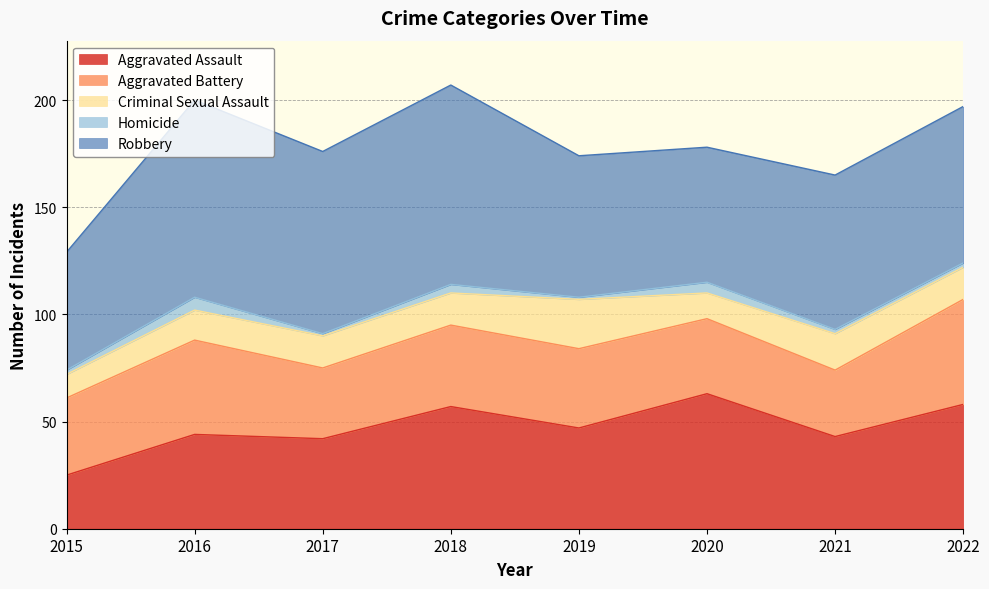

Reading right to left, extract all data points from this chart.

Aggravated Assault: 2022=58	2021=43	2020=63	2019=47	2018=57	2017=42	2016=44	2015=25
Aggravated Battery: 2022=49	2021=31	2020=35	2019=37	2018=38	2017=33	2016=44	2015=36
Criminal Sexual Assault: 2022=15	2021=17	2020=12	2019=23	2018=15	2017=15	2016=14	2015=11
Homicide: 2022=2	2021=2	2020=5	2019=1	2018=4	2017=1	2016=6	2015=2
Robbery: 2022=73	2021=72	2020=63	2019=66	2018=93	2017=85	2016=92	2015=55